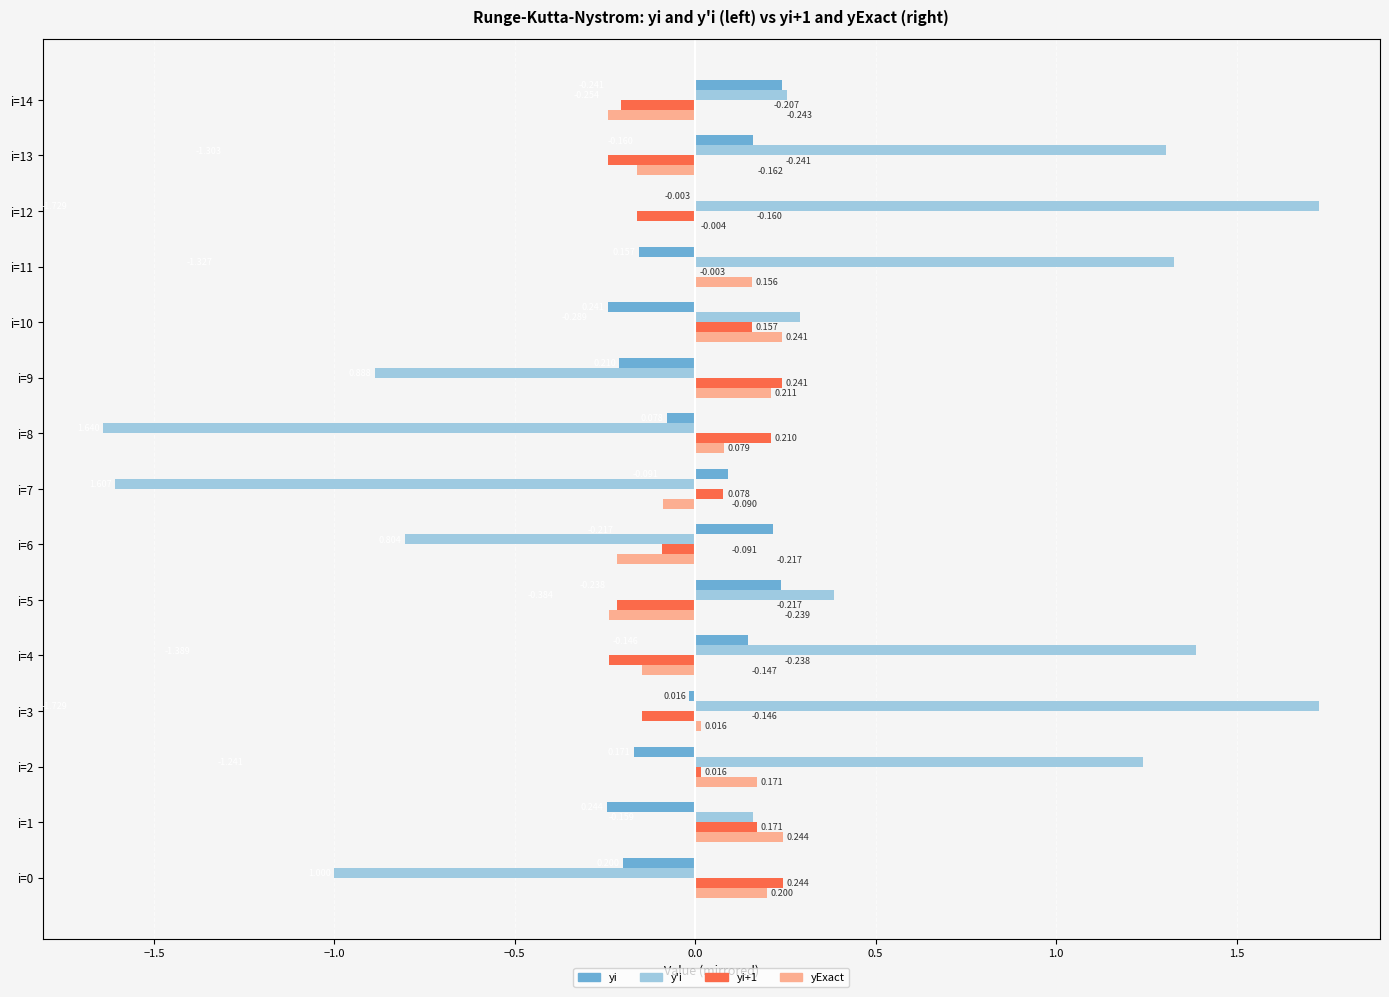

Is the value of yi at i=8 greater than the value of yi+1 at i=12?

Yes